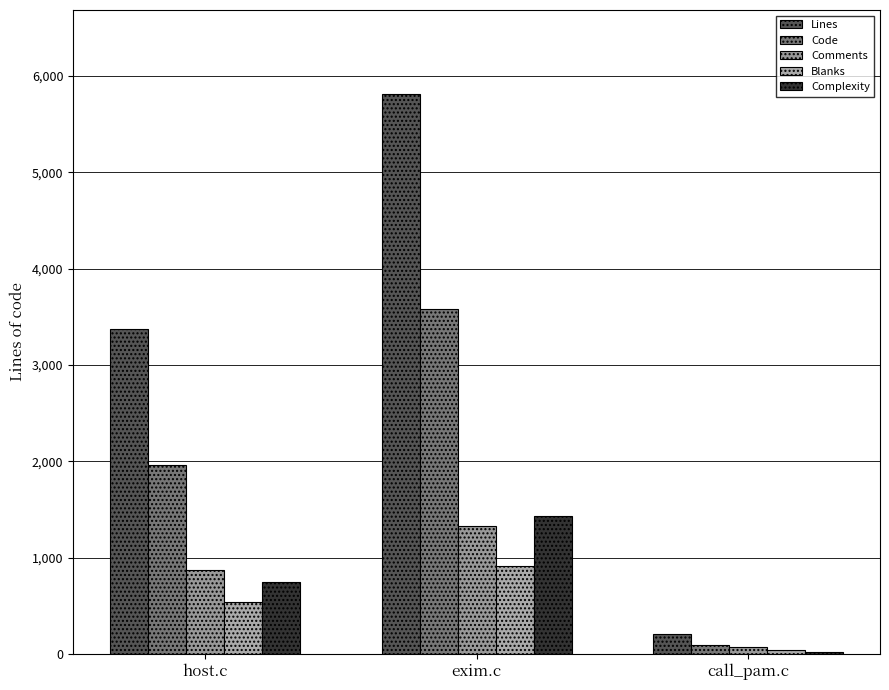

Reading right to left, what are all the values shown in this chart?

Lines: 205	5812	3374
Code: 93	3577	1965
Comments: 68	1325	866
Blanks: 44	910	543
Complexity: 22	1430	746